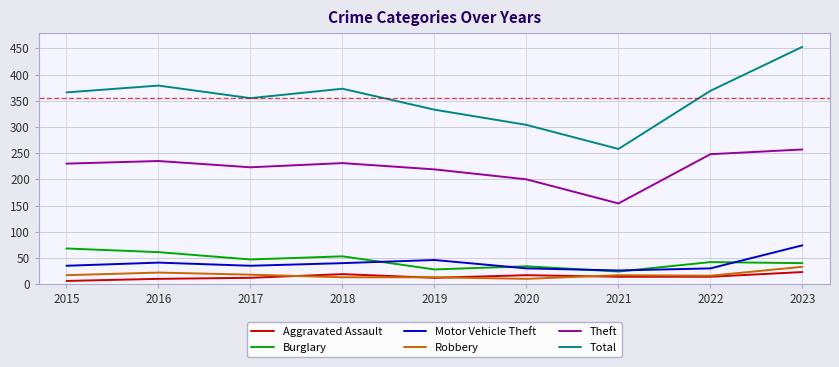

What is the total value across all series at 2016?

748